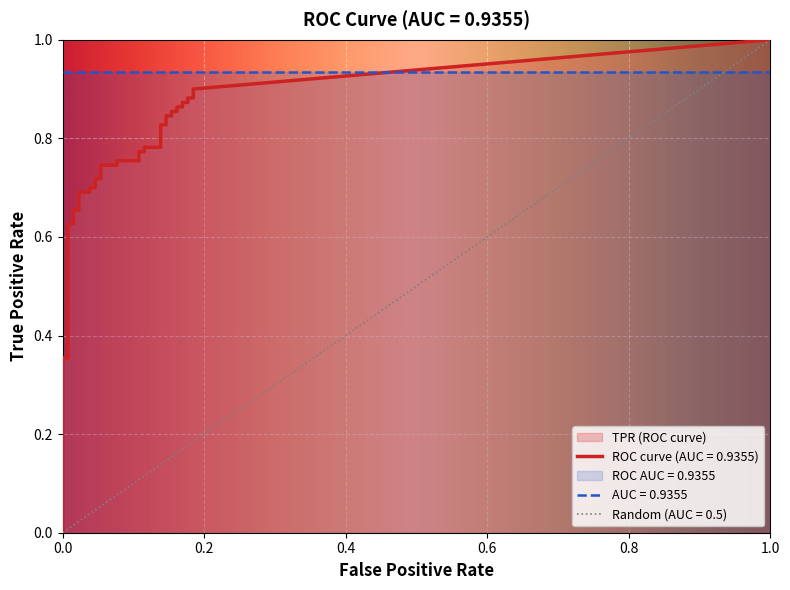

The value of fpr at 11 is 0.0. True or false?

True